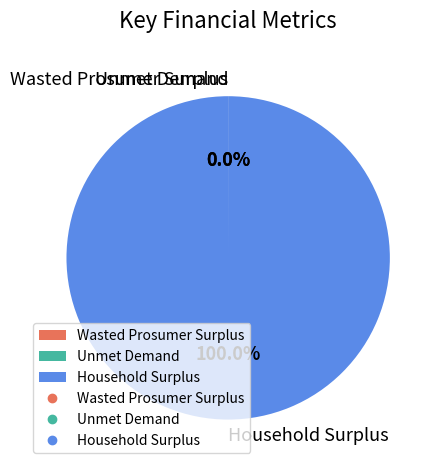

Which slice is the largest?

Household Surplus